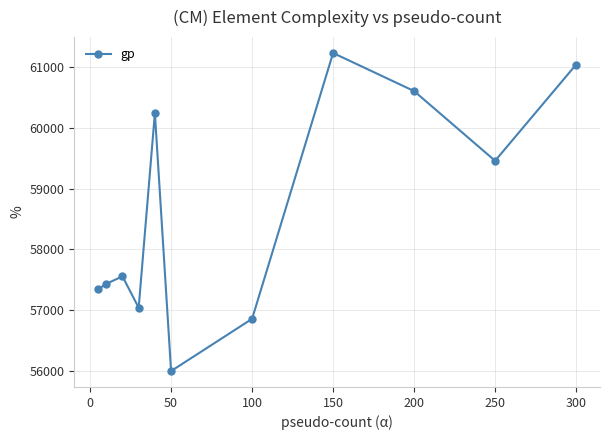

How many interior local peaks (higher than both neighbors) does the data have?

3